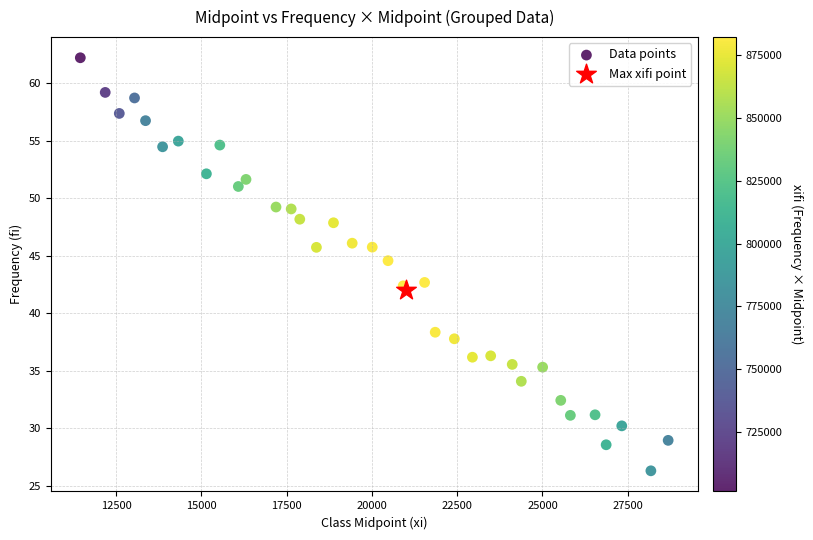

What are all the series names shown in the legend?

Data points, Max xifi point